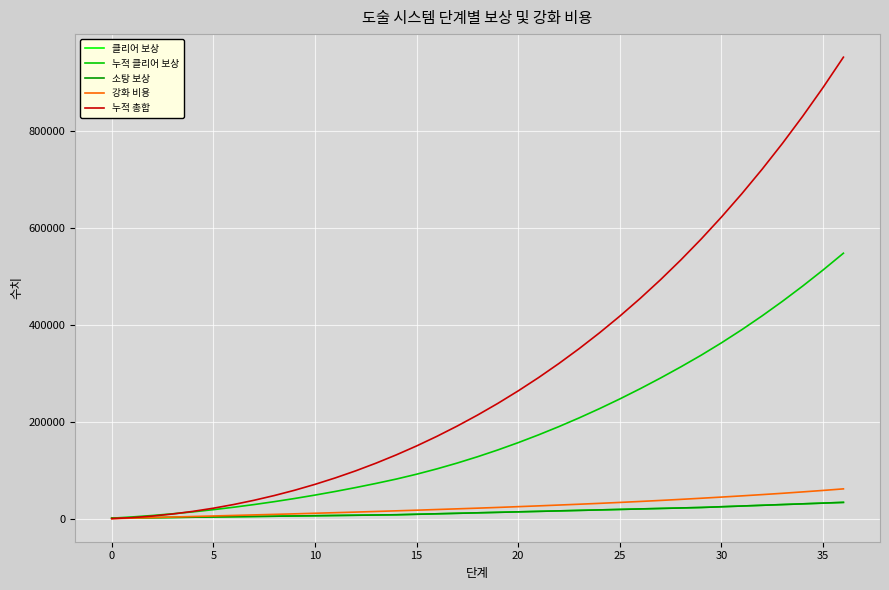

What is the value of the 누적 총합 point at the 2nd from the left?

3100